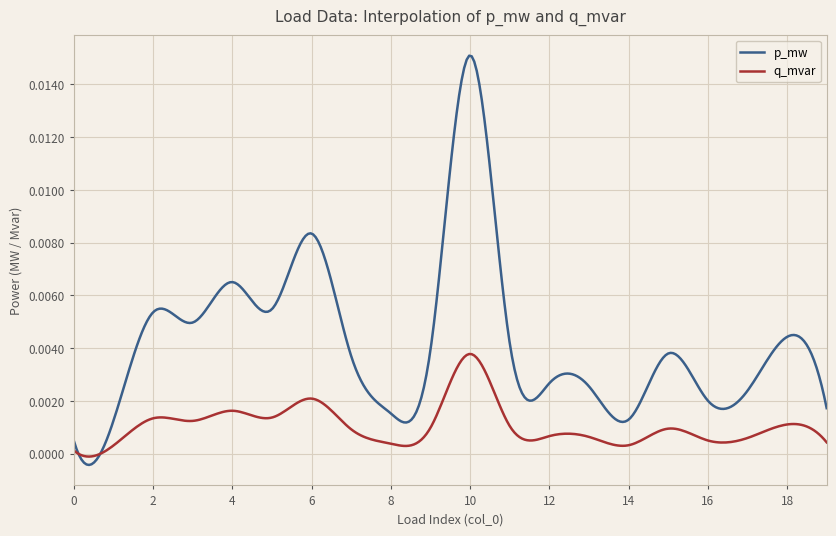

Rank the series by their average value, from highest to lowest.

p_mw, q_mvar